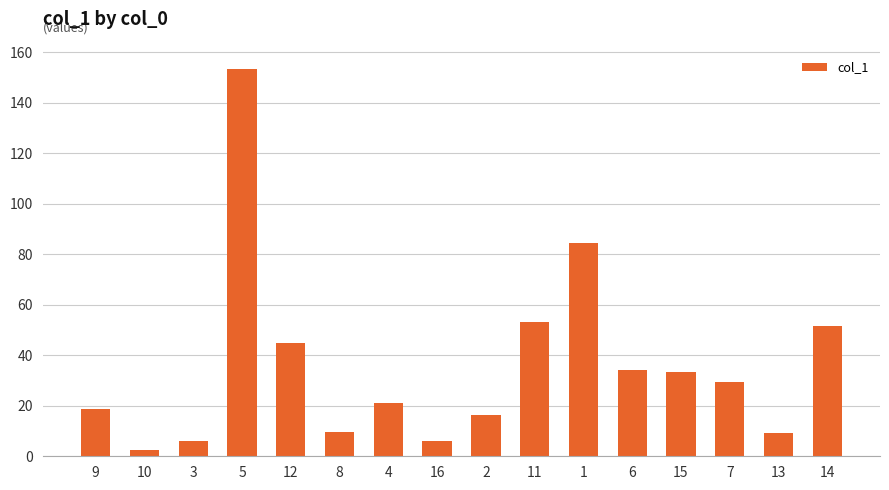

What position from the left is 2?

9